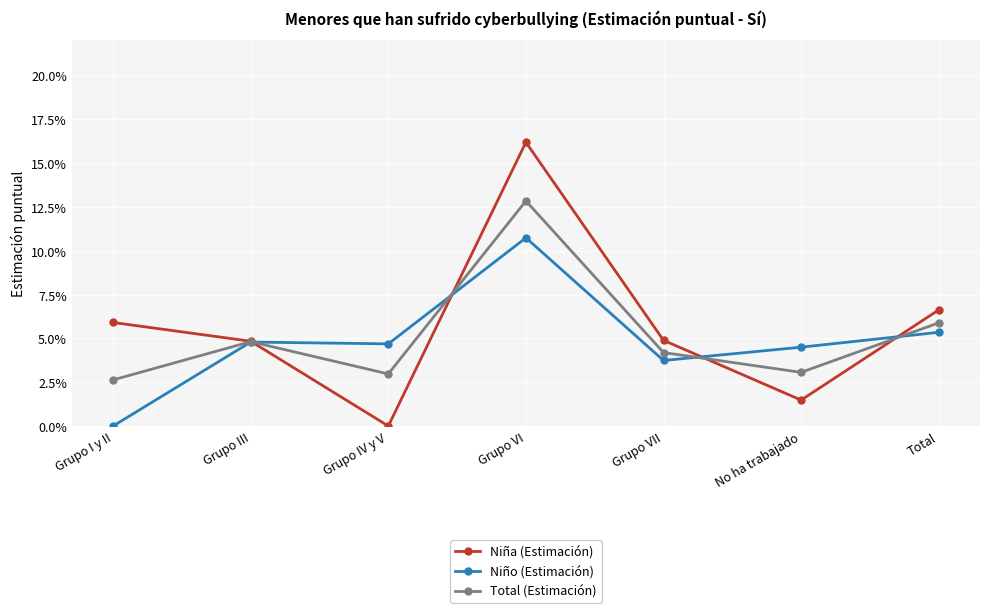

Between which two adjacent categories do Total (Estimación) and Niña (Estimación) first intersect?

Grupo III and Grupo IV y V